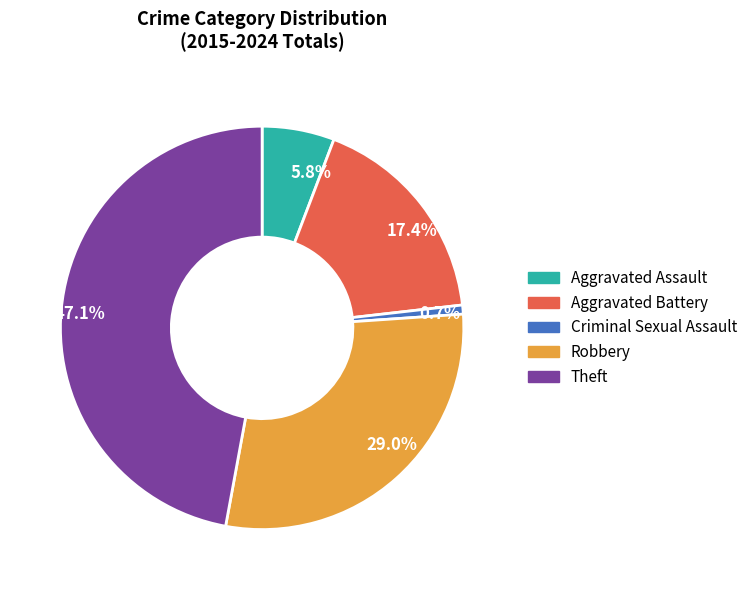

Rank the categories by value from lowest to highest.

Criminal Sexual Assault, Aggravated Assault, Aggravated Battery, Robbery, Theft